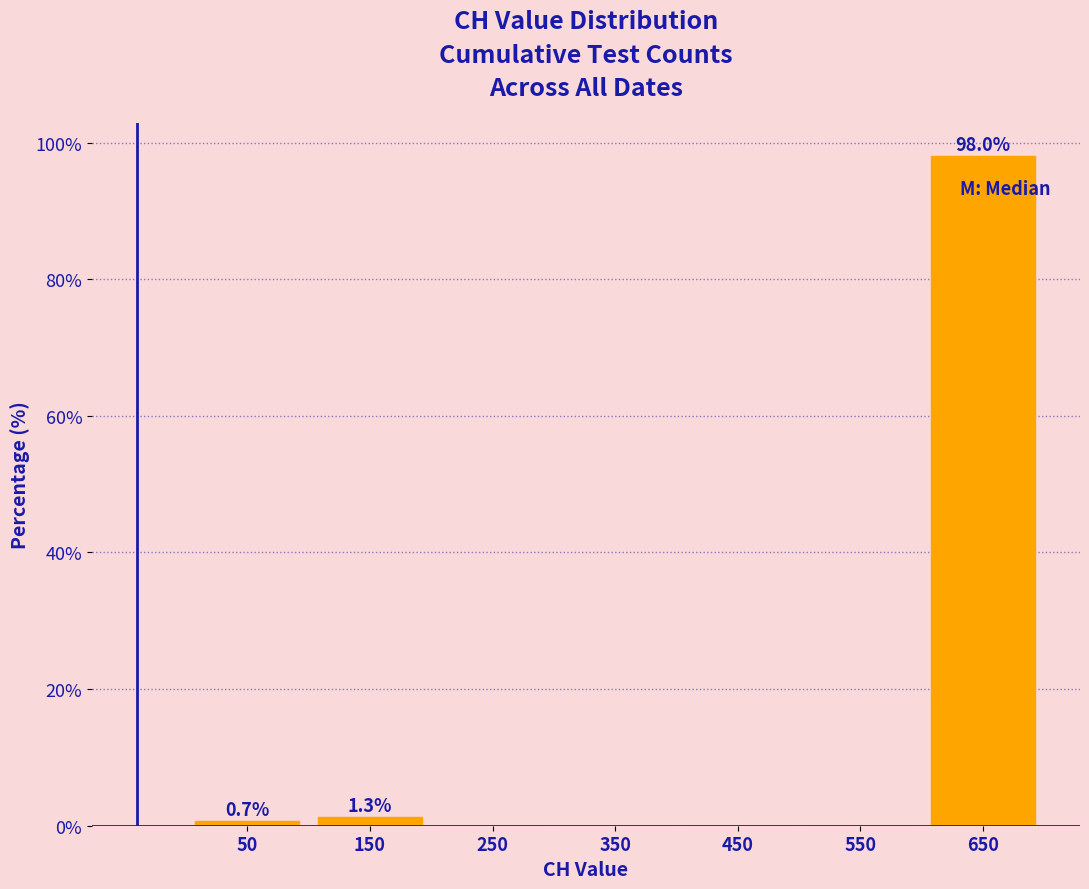

Over which range of the x-axis is the bar tallest?

600 to 700